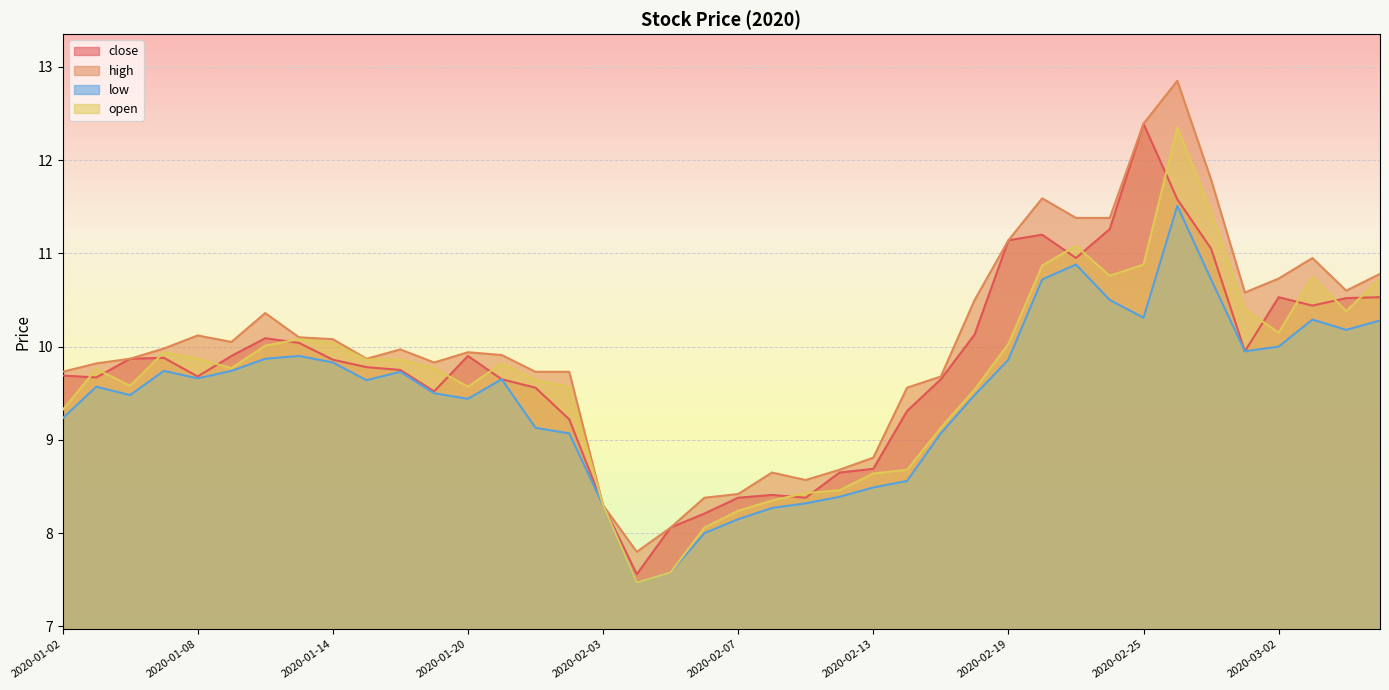

Is it true that low equals 16.2 at 2020-01-14?

False